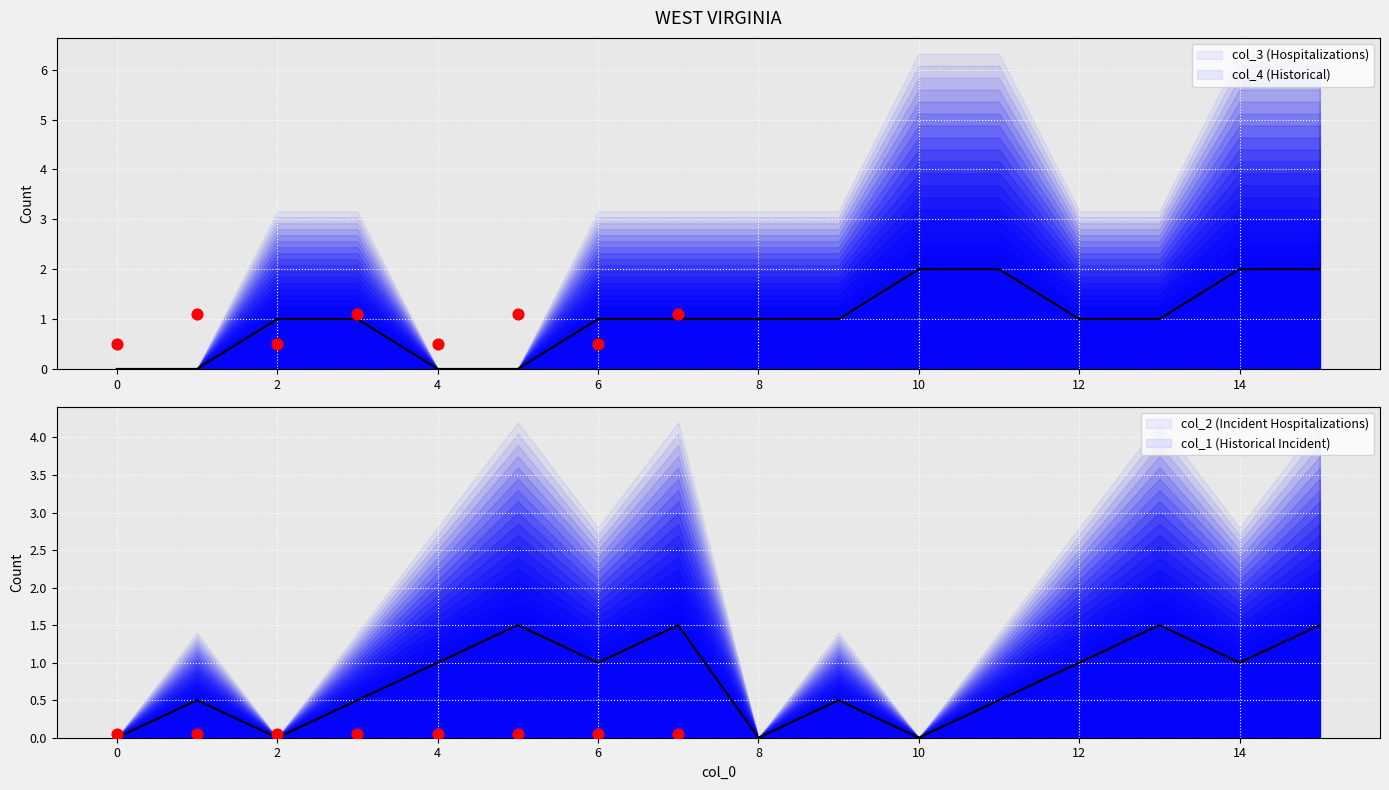

What are all the series names shown in the legend?

col_3, col_4, col_1, col_2